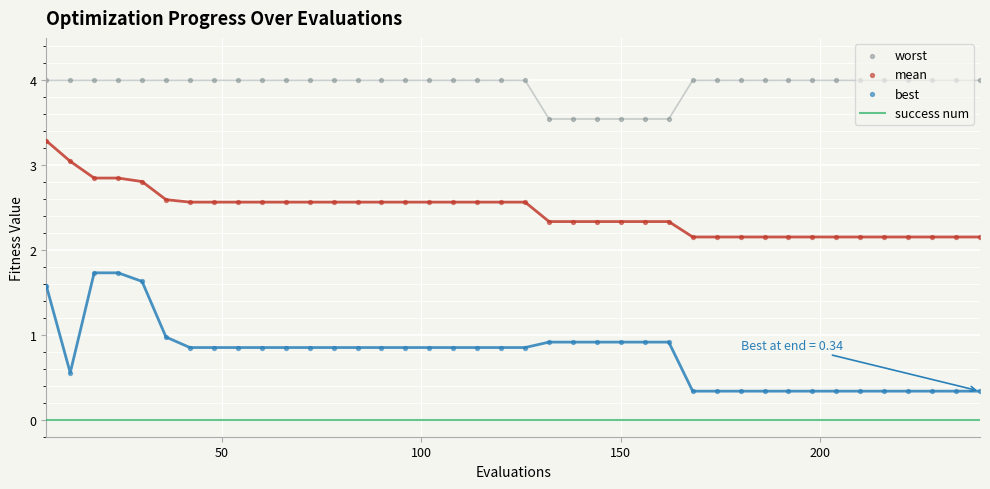

What are all the series names shown in the legend?

success num, worst, mean, best